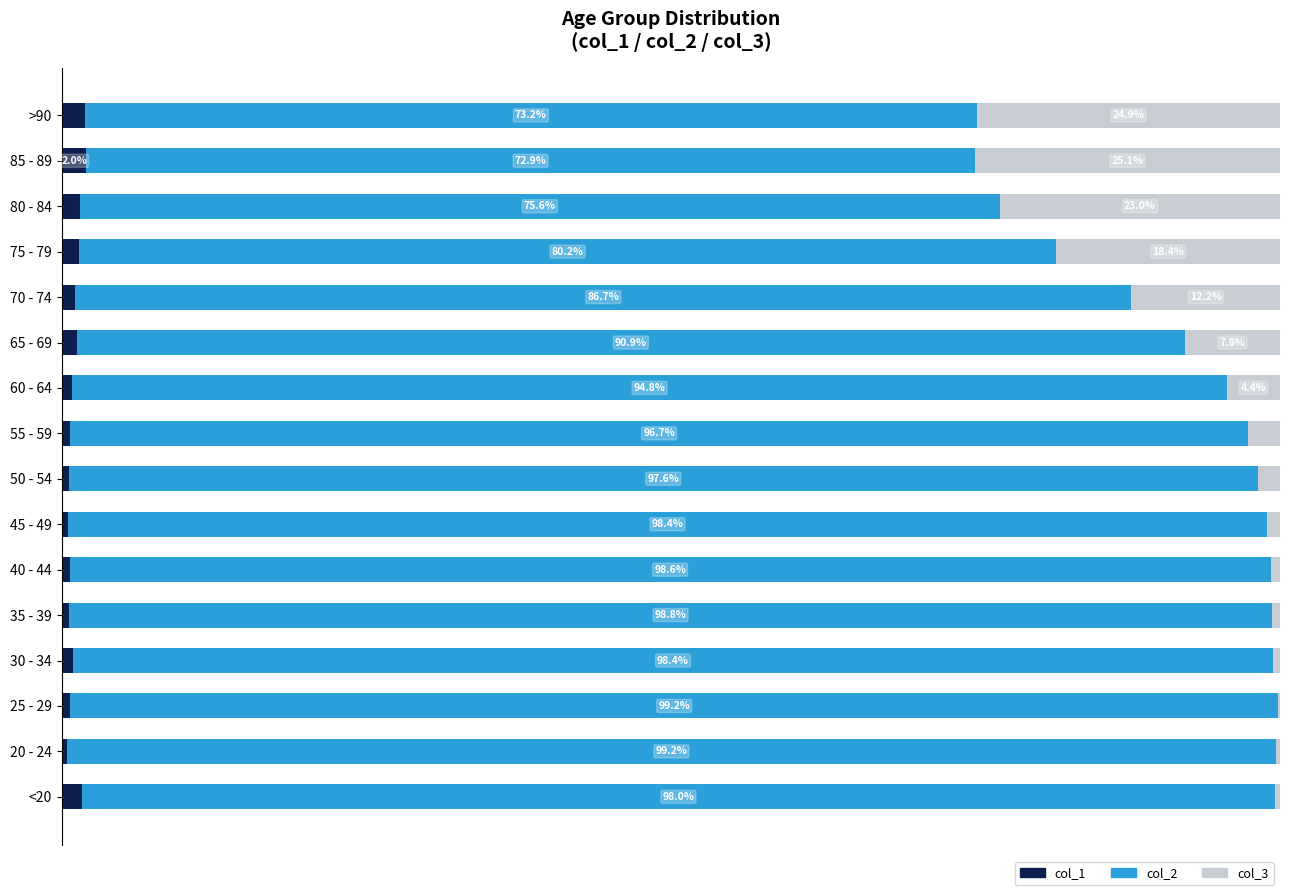

Where is col_1 nearest to the value 1?

30 - 34